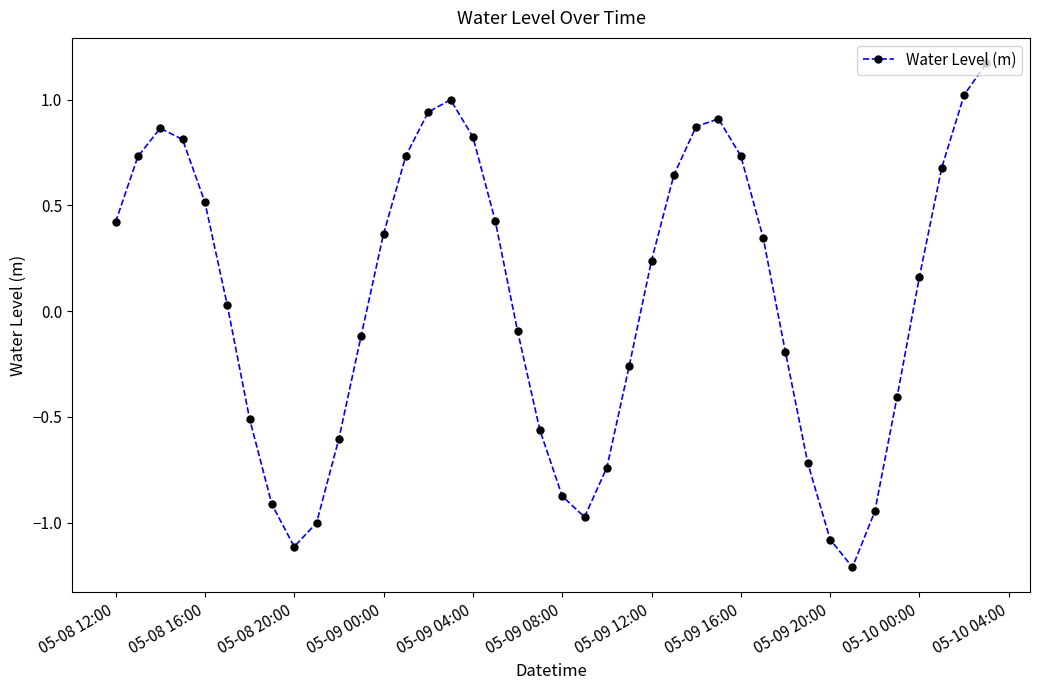

How many points are lower than both their immediate neighbors (excluding endpoints)?

3